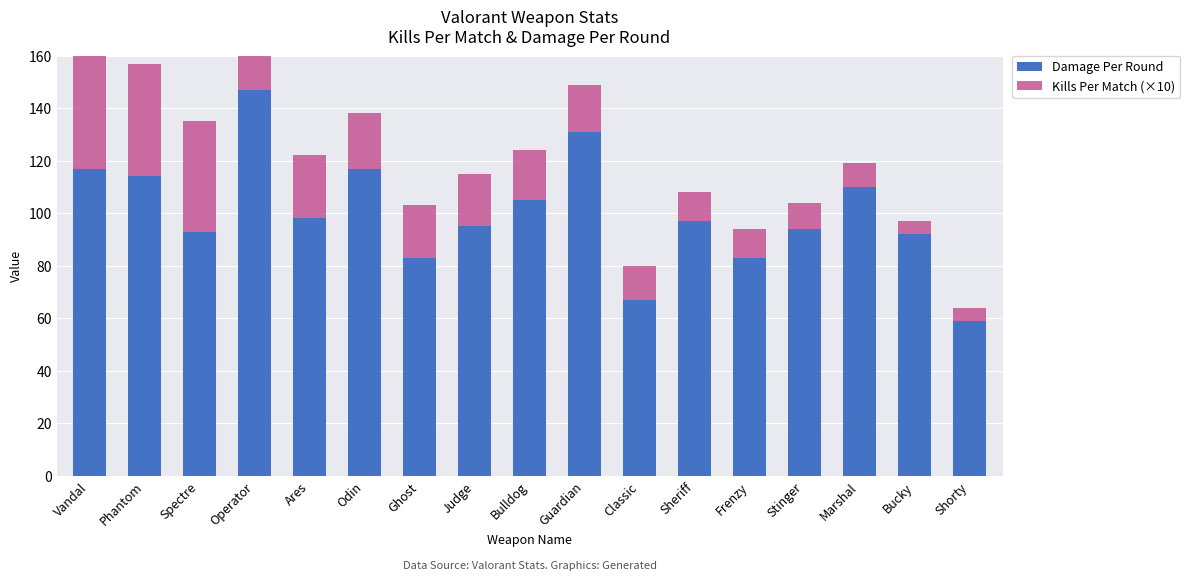

The Kills Per Match (×10) series shows 5 at Shorty. True or false?

True